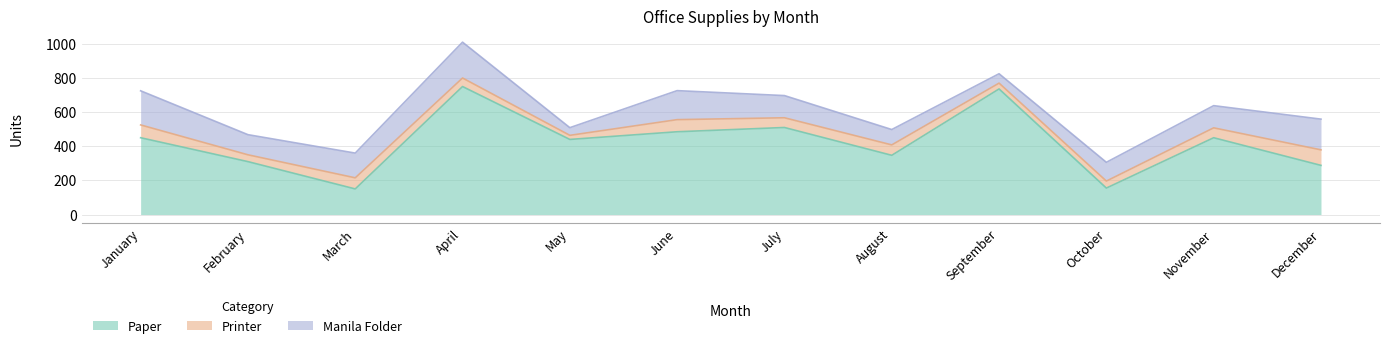

Rank the series by their average value, from highest to lowest.

Paper, Manila Folder, Printer